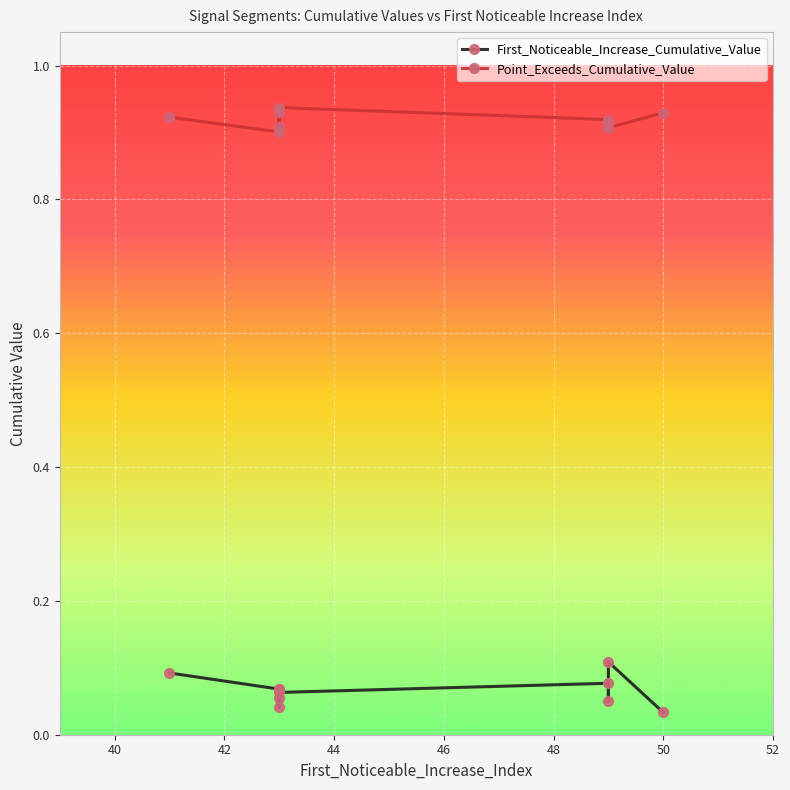

What is the value of the First_Noticeable_Increase_Cumulative_Value point at the 3rd from the left?

0.1